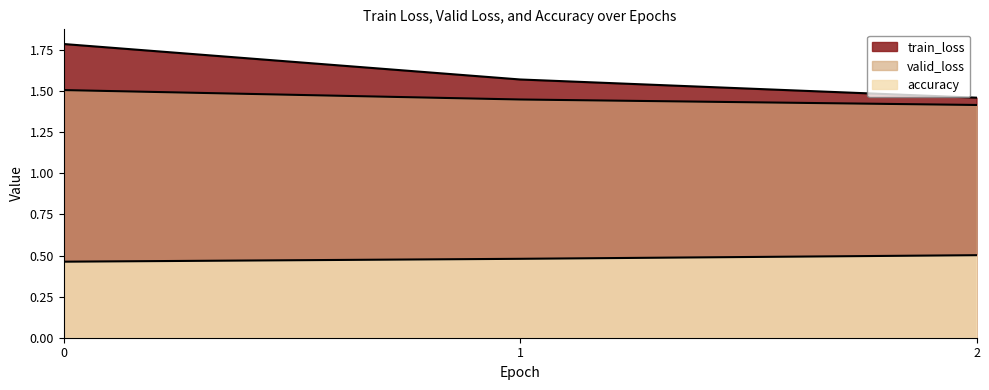

What is the difference between the maximum and minimum values in the train_loss series?

0.3